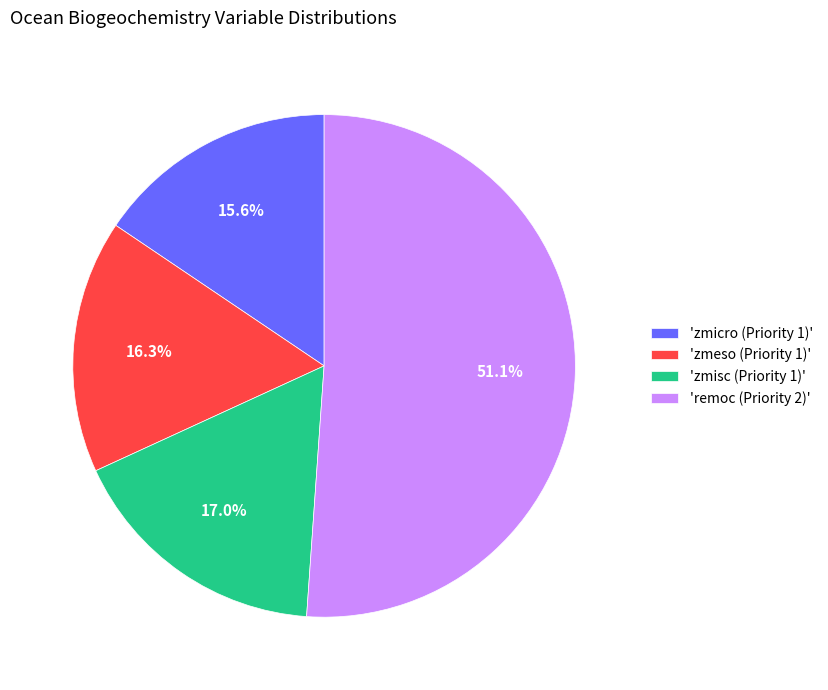

What is the smallest slice in the pie chart?

'zmicro (Priority 1)'